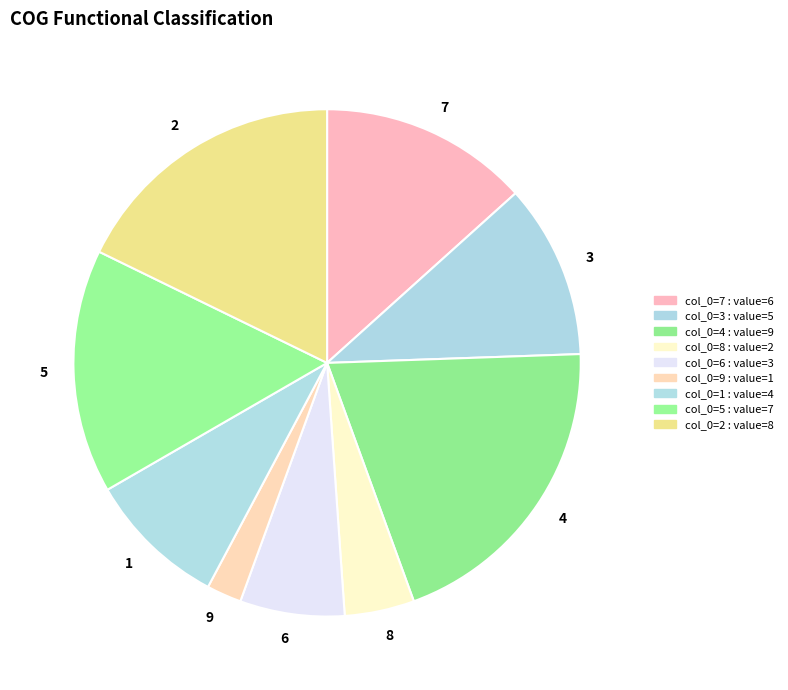

Rank the categories by value from lowest to highest.

9, 8, 6, 1, 3, 7, 5, 2, 4